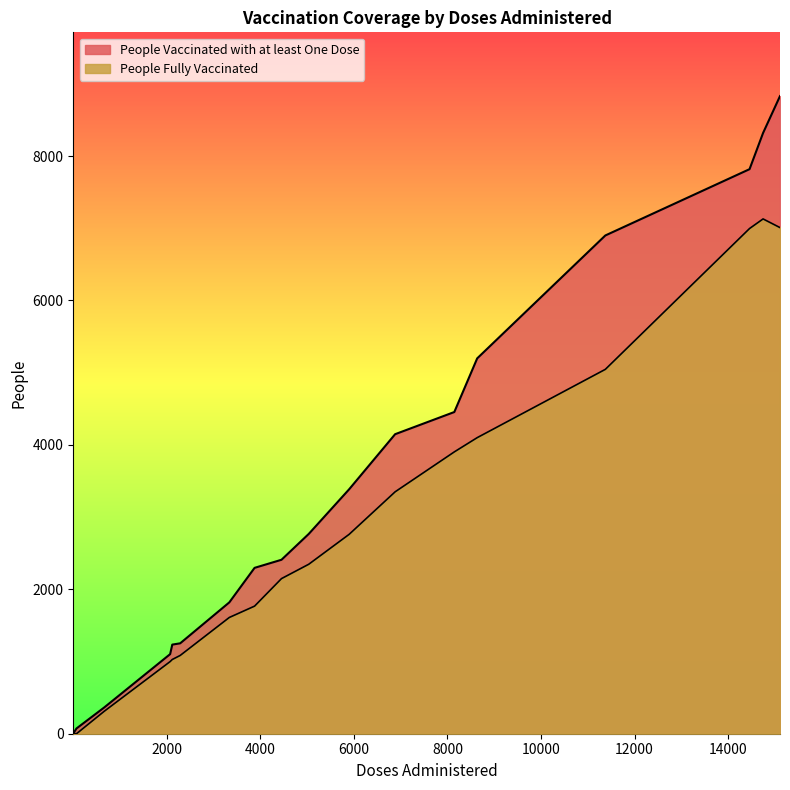

Does the chart display data point markers on the line(s)?

No